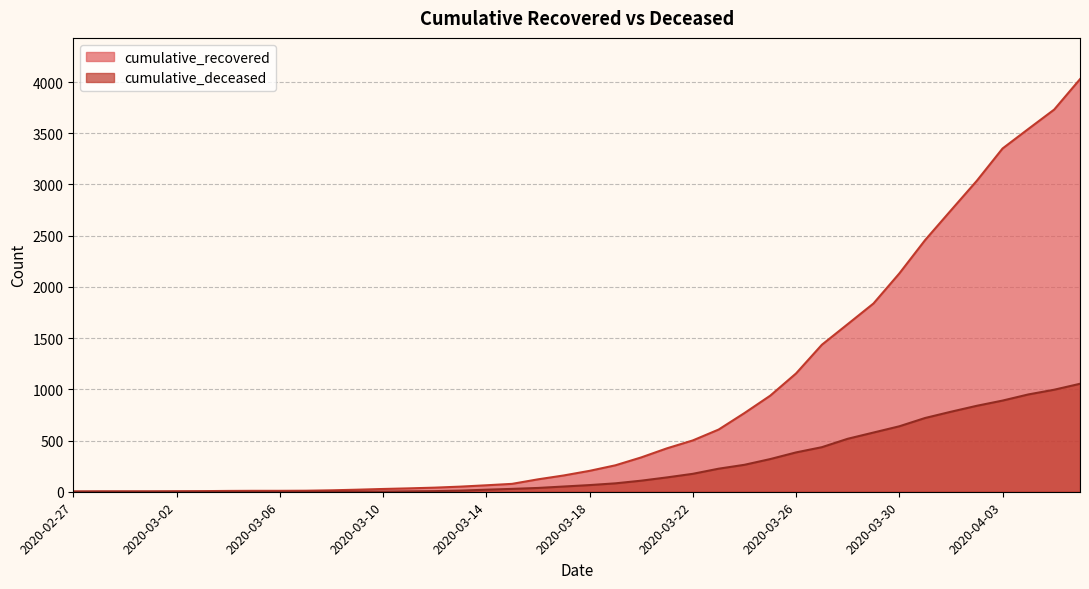

Reading left to right, what are all the values shown in this chart?

cumulative_recovered: 3	4	4	4	5	6	8	9	9	10	14	20	27	33	40	50	63	77	121	159	204	258	335	424	501	607	768	938	1155	1435	1636	1838	2131	2457	2747	3035	3351	3542	3731	4028
cumulative_deceased: 0	0	0	0	0	0	0	0	0	1	2	2	2	4	6	11	20	28	37	51	65	82	108	140	175	225	263	319	384	435	517	578	639	720	781	839	890	950	996	1054